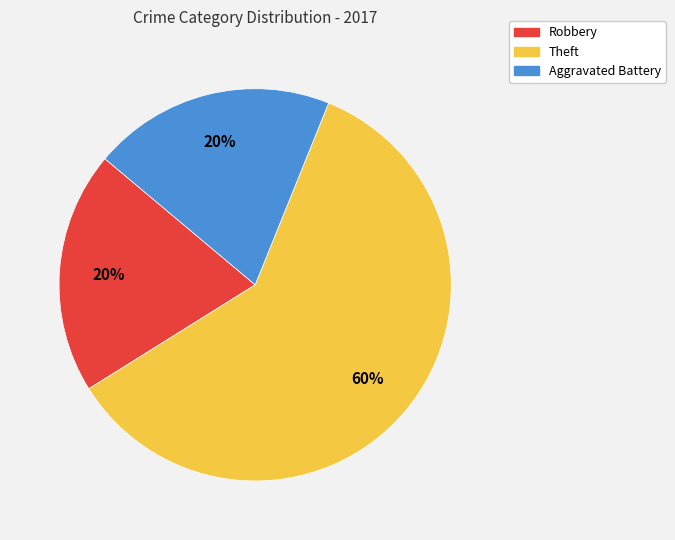

Which category has the biggest portion of the pie?

Theft